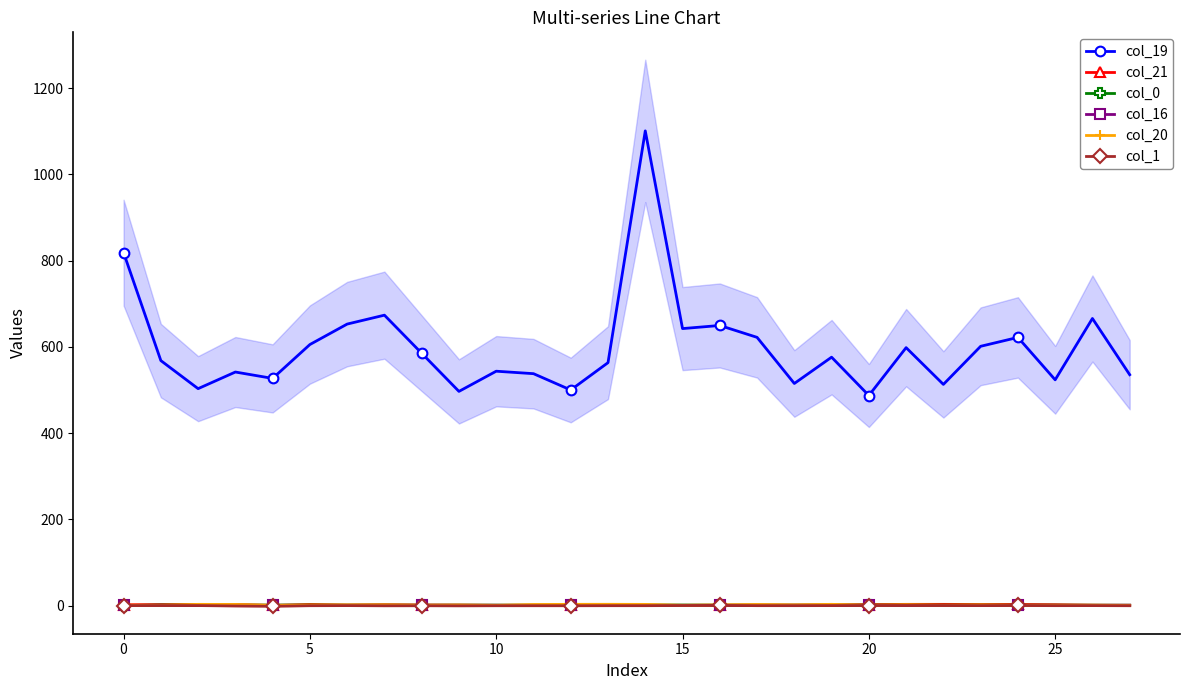

Is this an area chart (filled region under the line)?

No